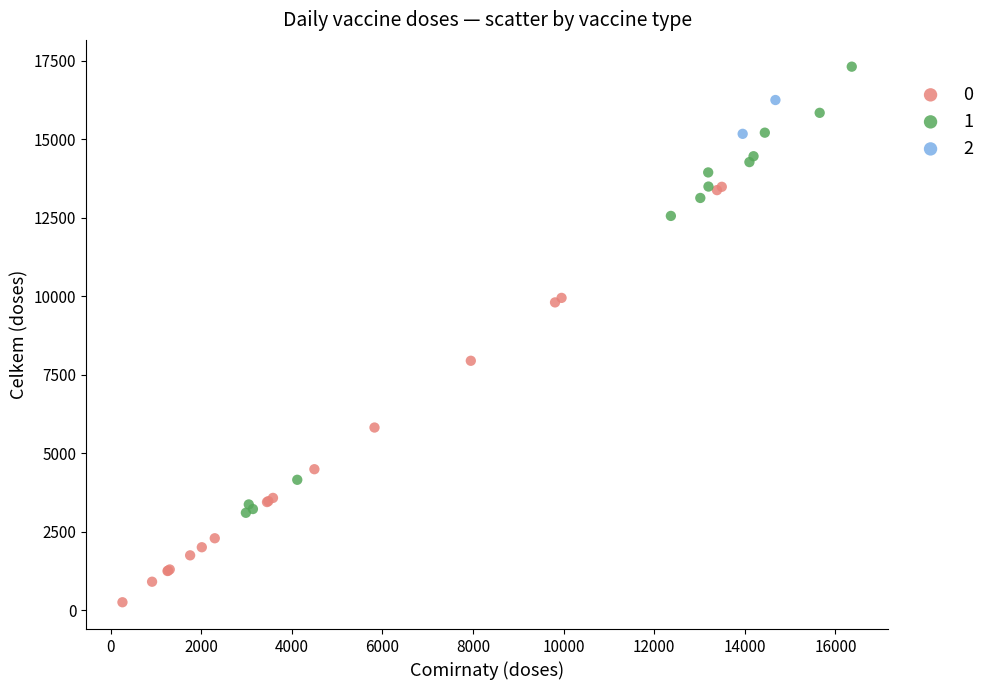

What are all the series names shown in the legend?

0, 1, 2